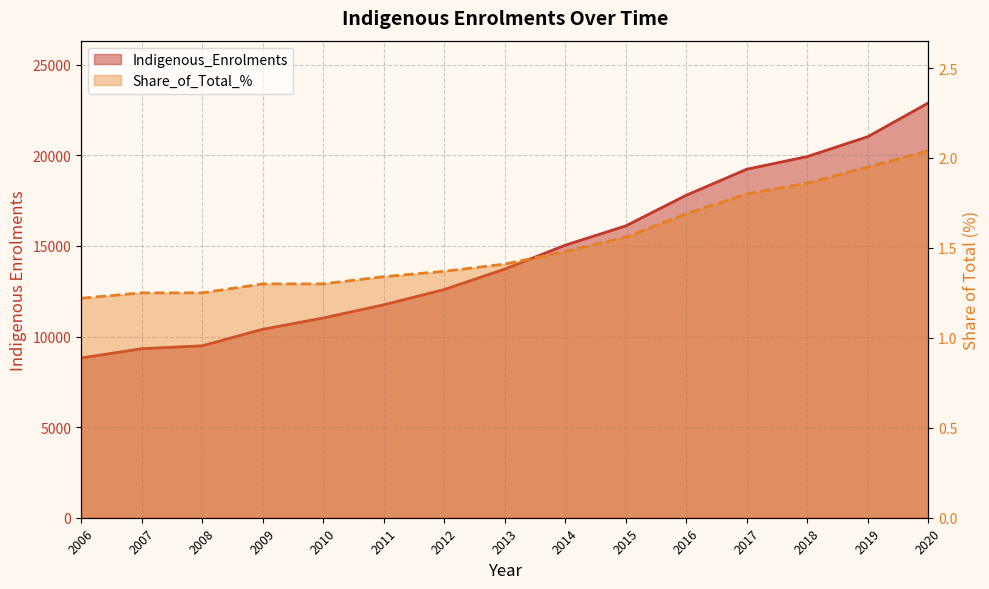

What is the sum of the Indigenous_Enrolments values at 2014 and 2018?

34978.0